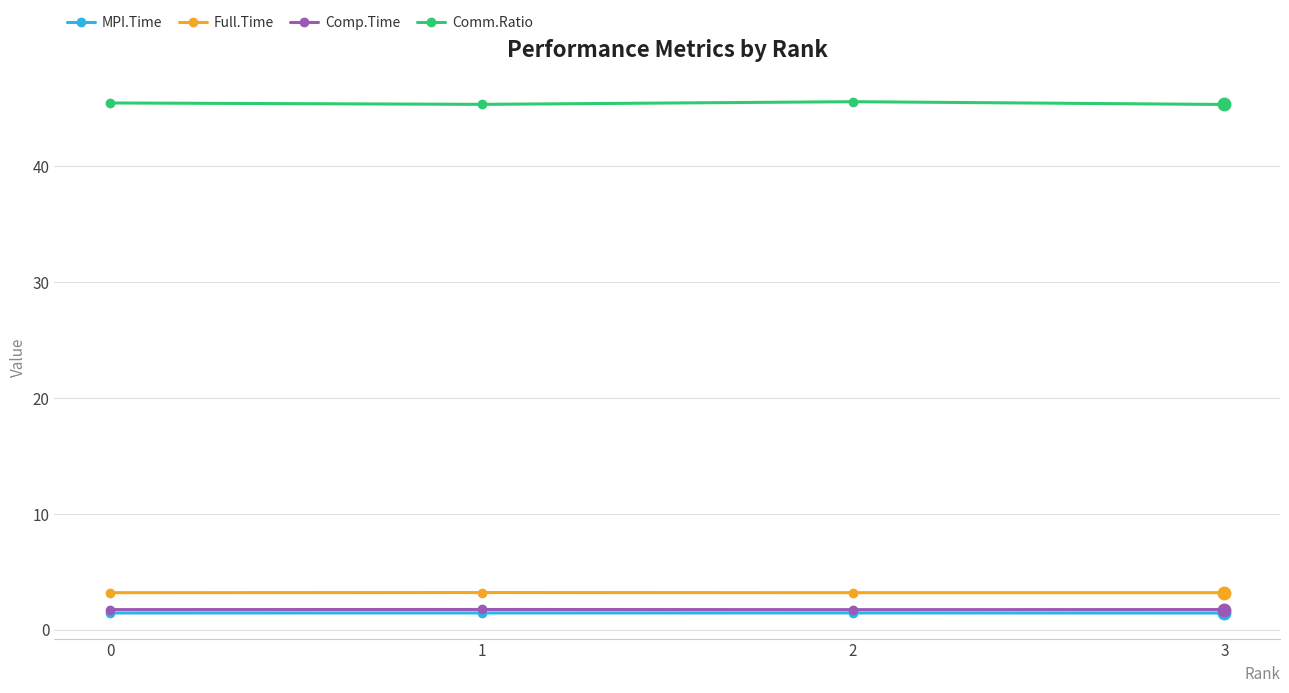

What is the lowest value of the Comm.Ratio series?

45.3